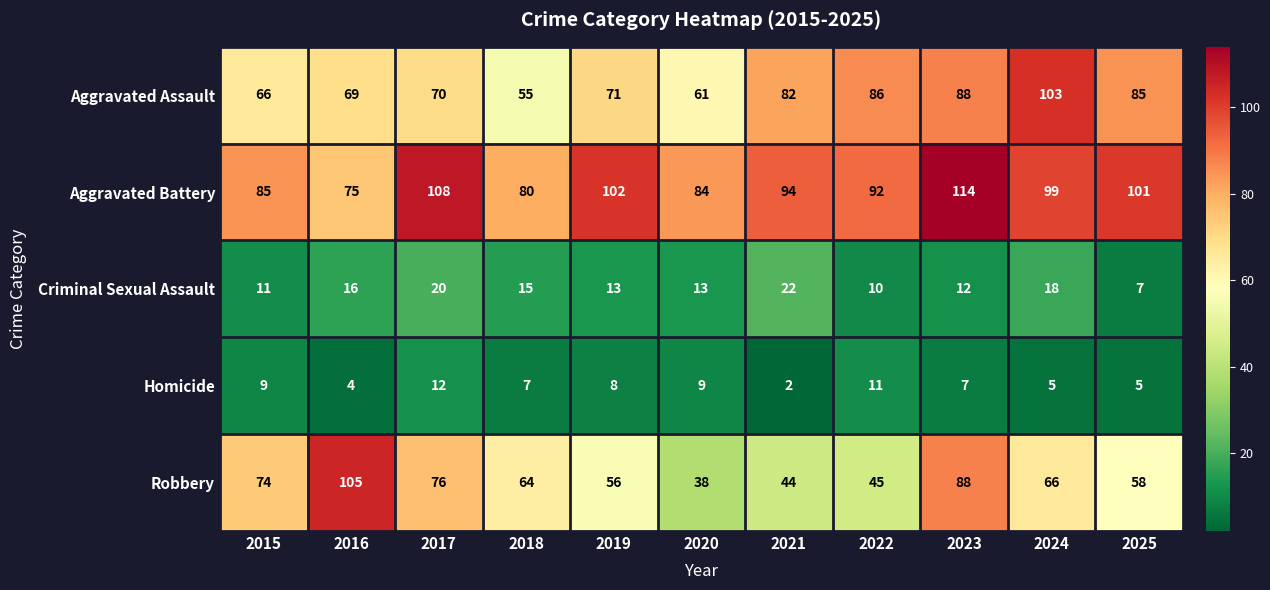

The Aggravated Battery series shows 45 at 2017. True or false?

False